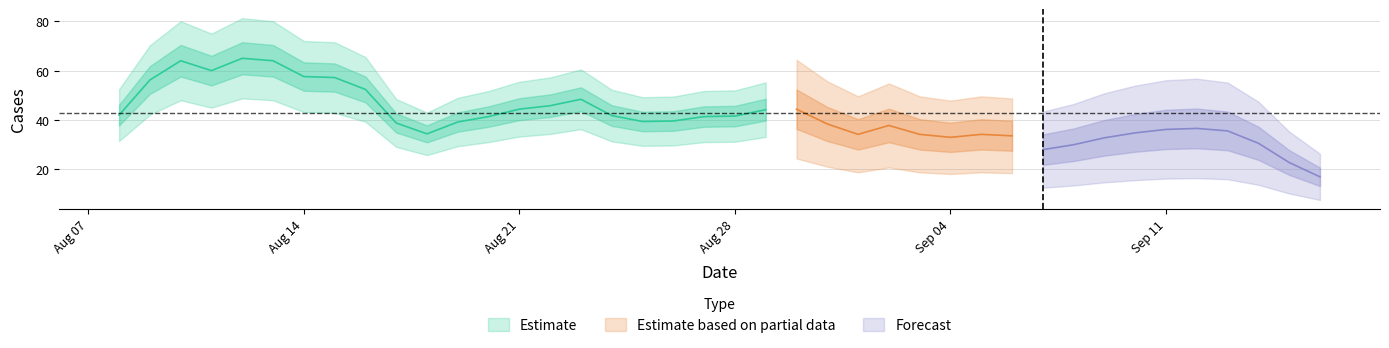

How many interior local valleys (lower than both neighbors) does the data have?

10